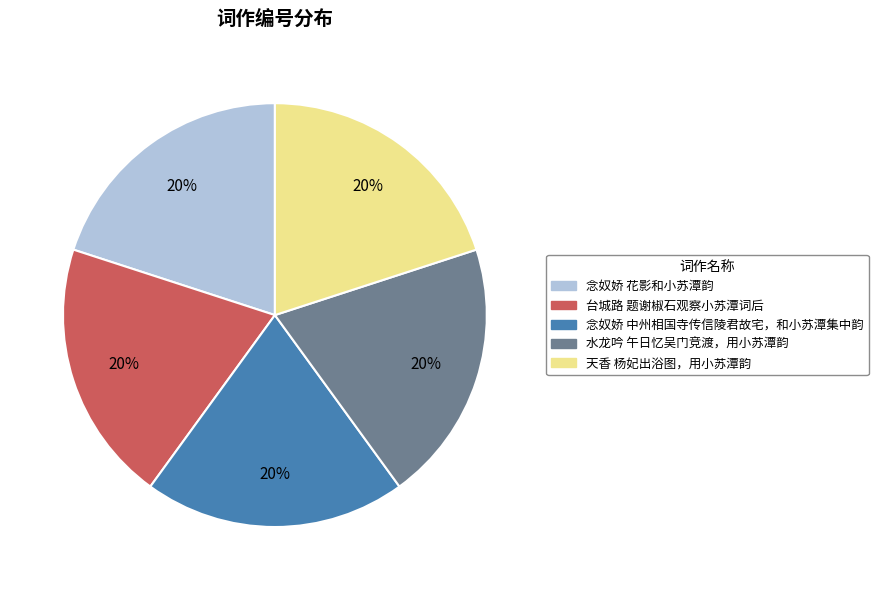

Does 台城路 题谢椒石观察小苏潭词后 account for over 50% of the chart?

No